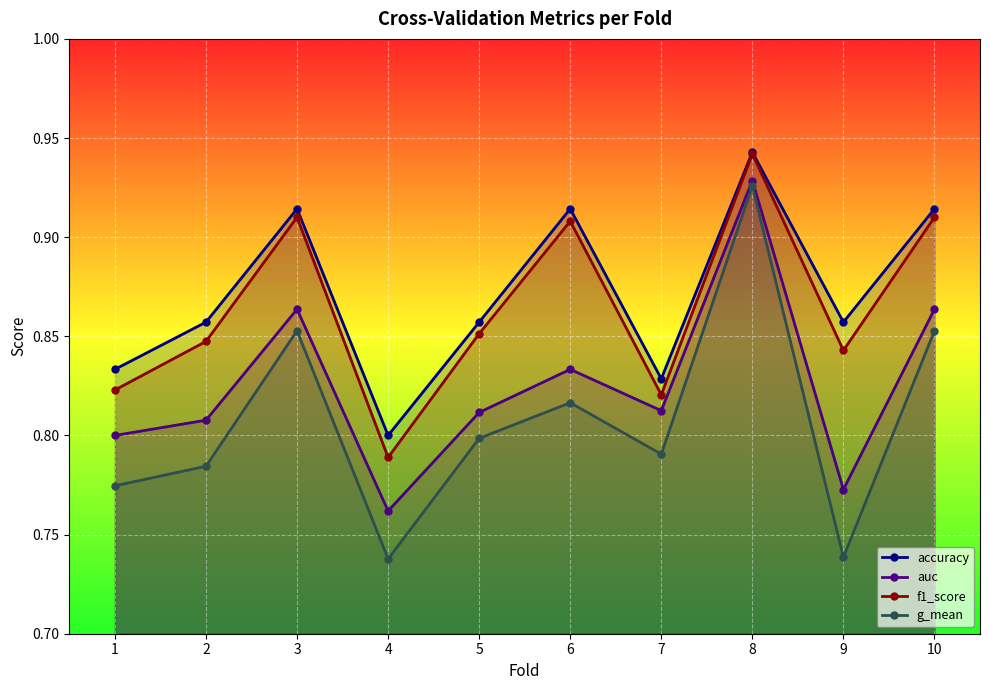

What is the average value of the auc series?

0.8